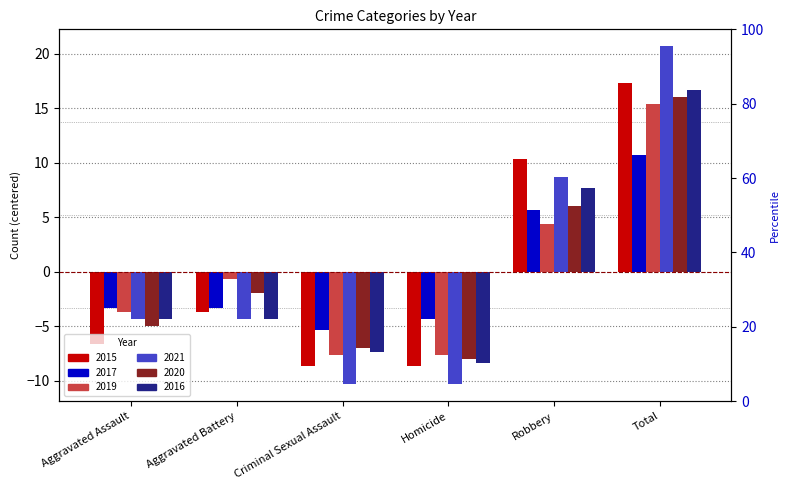

What position from the left is Aggravated Assault?

1